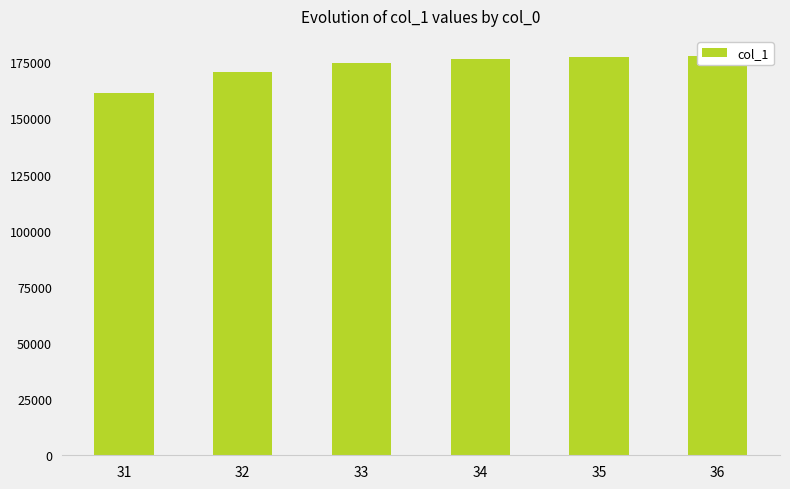

Reading left to right, transcribe all the data shown in this chart.

161362.1	170678.3	174818.7	176658.8	177476.6	177840.1